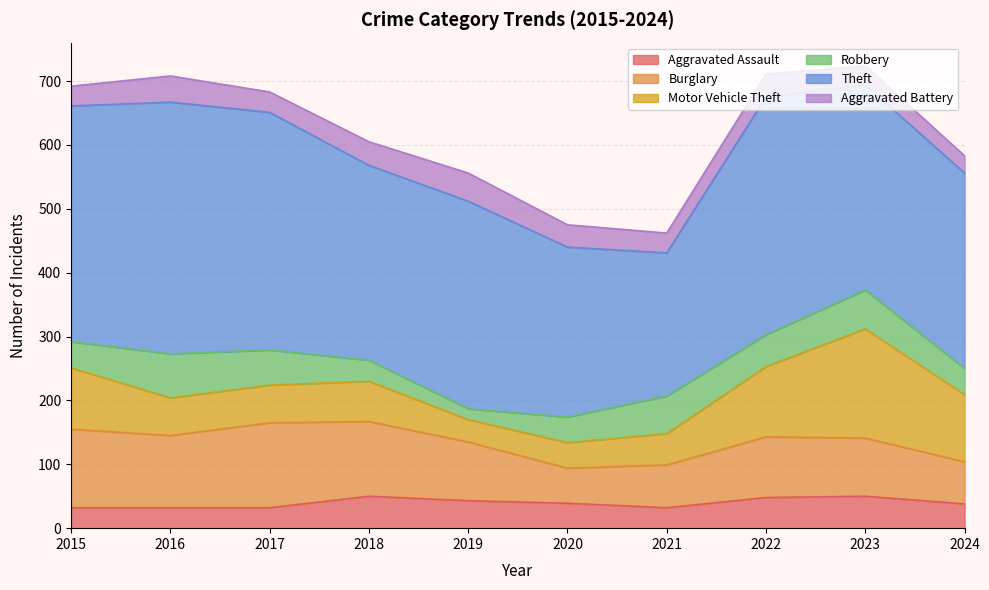

What is the value of the Aggravated Battery point at the 6th from the left?

35